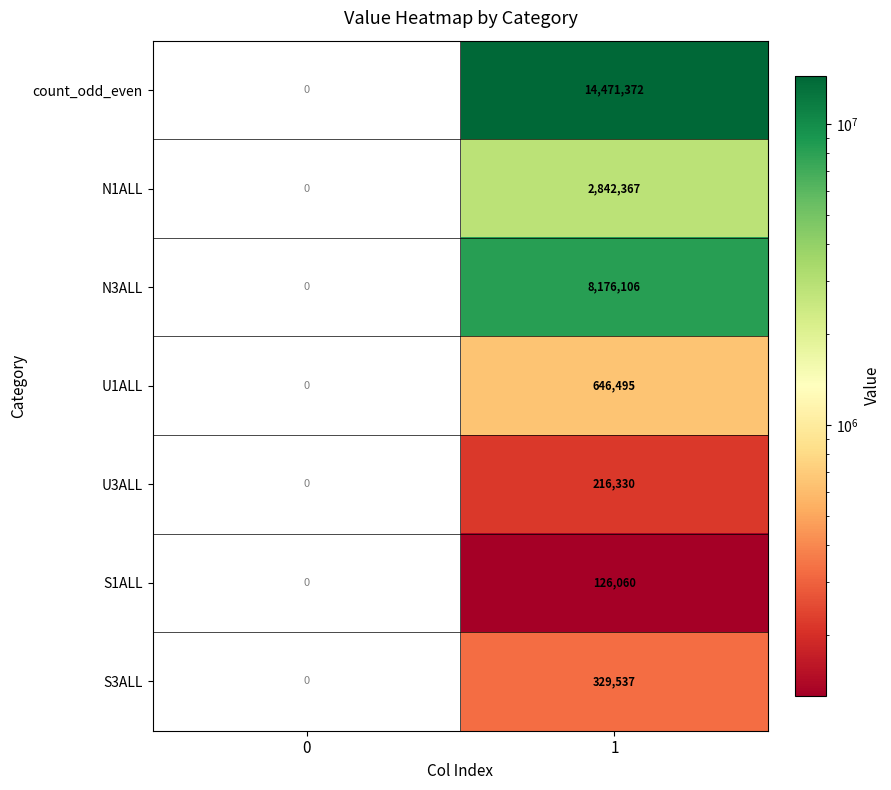

Reading left to right, extract all data points from this chart.

count_odd_even: 0=0	1=14471372
N1ALL: 0=0	1=2842367
N3ALL: 0=0	1=8176106
U1ALL: 0=0	1=646495
U3ALL: 0=0	1=216330
S1ALL: 0=0	1=126060
S3ALL: 0=0	1=329537